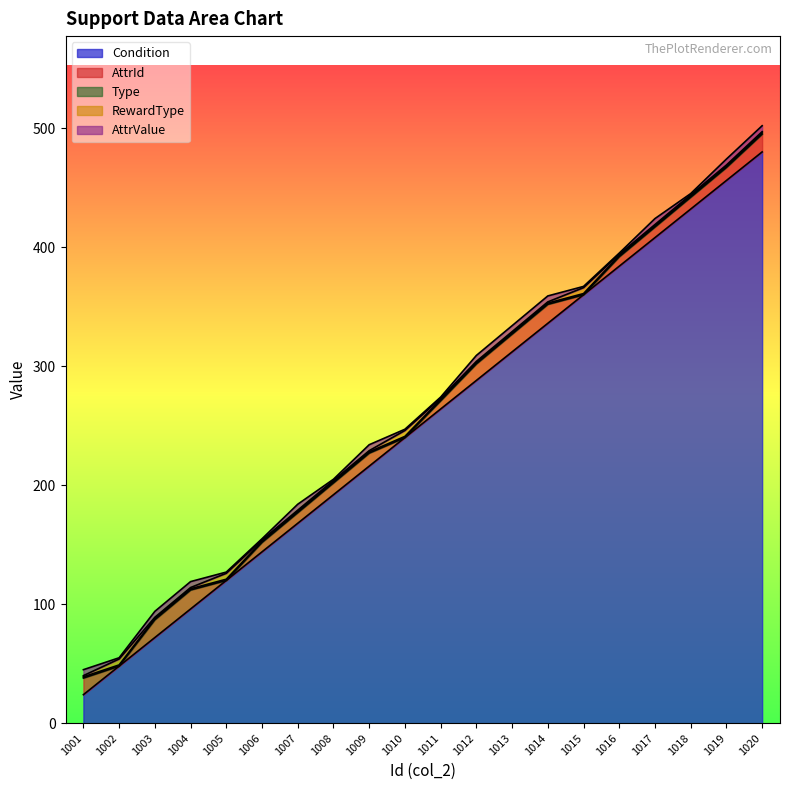

Reading left to right, list all the values displayed in this chart.

Condition: 1001=24	1002=48	1003=72	1004=96	1005=120	1006=144	1007=168	1008=192	1009=216	1010=240	1011=264	1012=288	1013=312	1014=336	1015=360	1016=384	1017=408	1018=432	1019=456	1020=480
AttrId: 1001=14	1002=0	1003=15	1004=16	1005=0	1006=8	1007=9	1008=10	1009=11	1010=0	1011=7	1012=14	1013=15	1014=16	1015=0	1016=8	1017=9	1018=10	1019=11	1020=15
Type: 1001=1	1002=1	1003=1	1004=1	1005=1	1006=1	1007=1	1008=1	1009=1	1010=1	1011=1	1012=1	1013=1	1014=1	1015=1	1016=1	1017=1	1018=1	1019=1	1020=1
RewardType: 1001=1	1002=5	1003=1	1004=1	1005=5	1006=1	1007=1	1008=1	1009=1	1010=5	1011=1	1012=1	1013=1	1014=1	1015=5	1016=1	1017=1	1018=1	1019=1	1020=1
AttrValue: 1001=5	1002=1	1003=5	1004=5	1005=1	1006=1	1007=5	1008=1	1009=5	1010=1	1011=1	1012=5	1013=5	1014=5	1015=1	1016=1	1017=5	1018=1	1019=5	1020=5